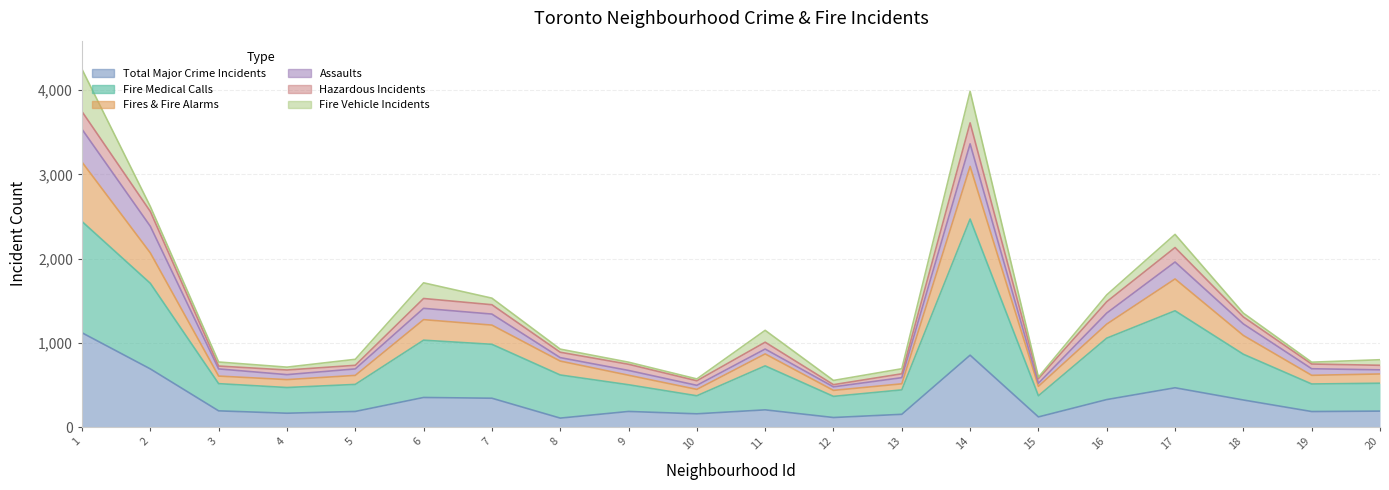

Does the chart display data point markers on the line(s)?

No